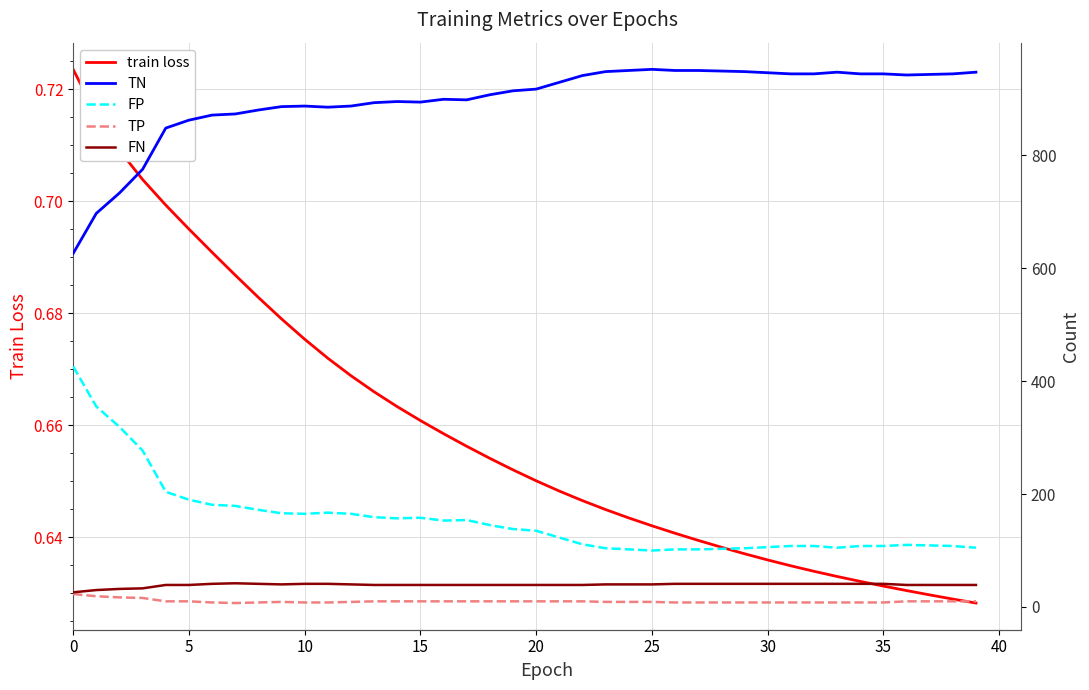

In FP, how many points are lower than both neighbors (excluding endpoints)?

5